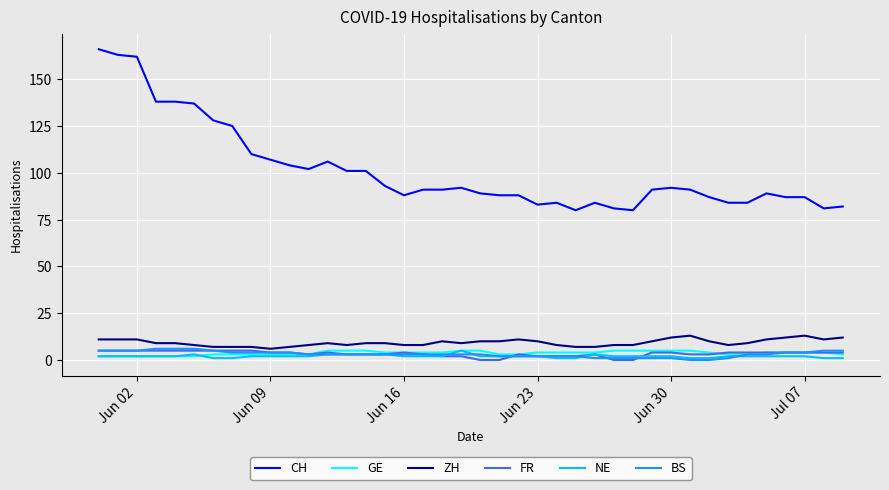

What is the average value of the NE series?

2